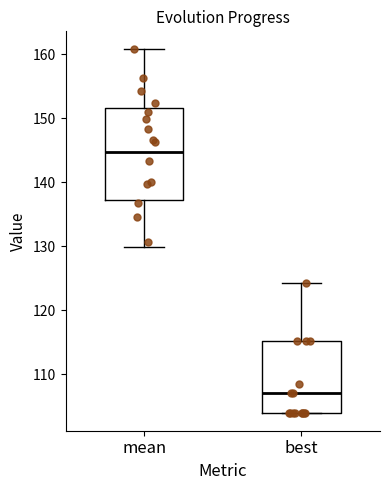

Which box's median line is the highest?

mean